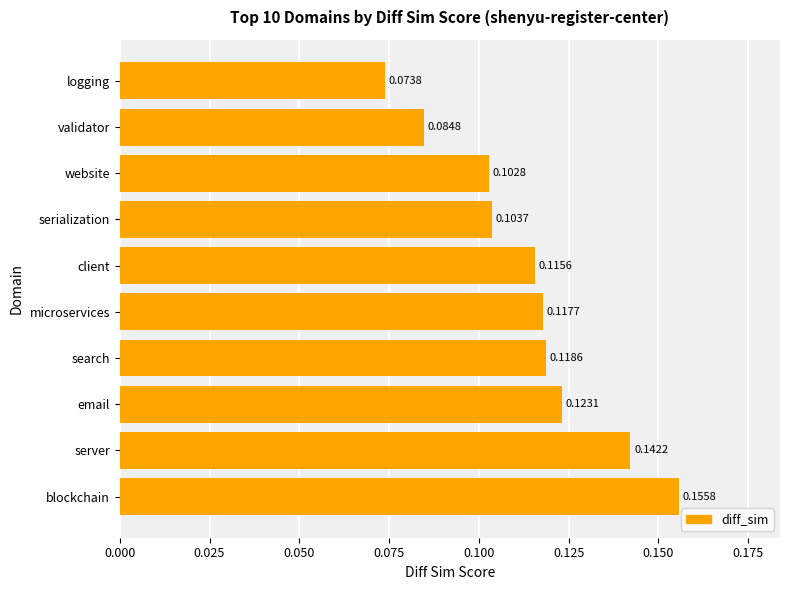

Which label corresponds to the largest value in the chart?

blockchain